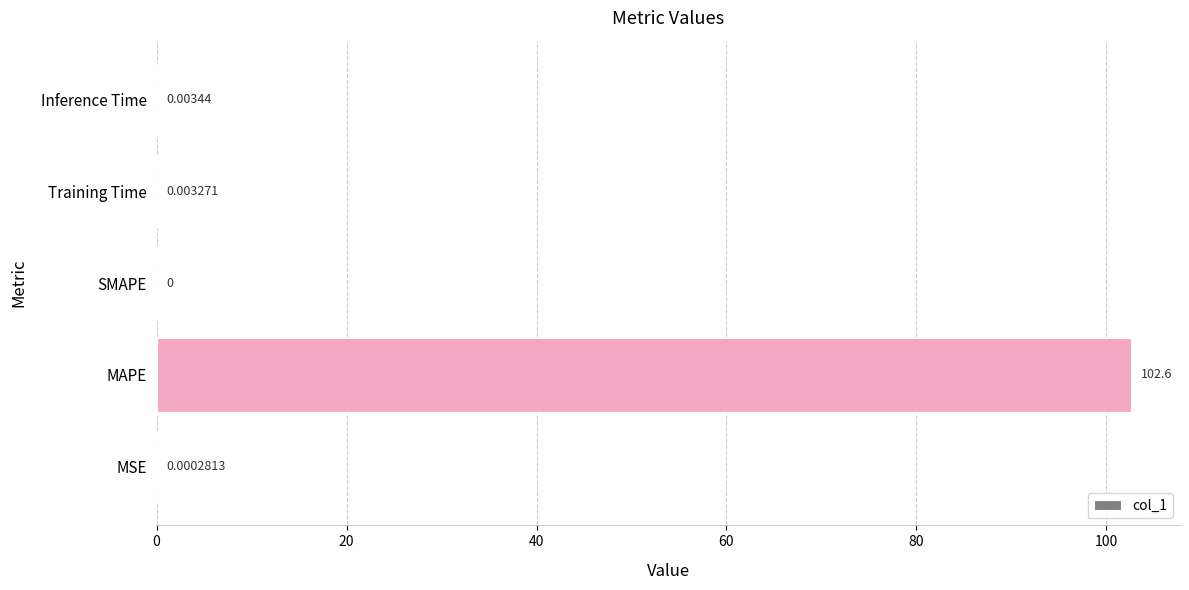

Where is the data nearest to the value 51?

Inference Time